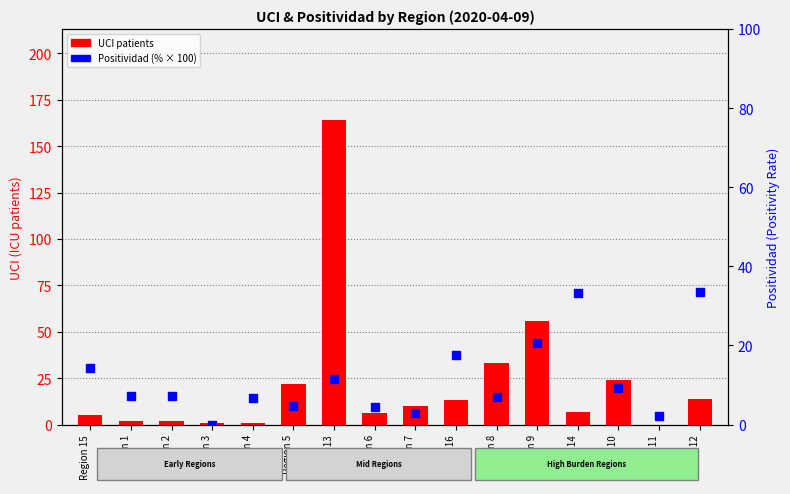

What is the total value across all series at Region 14?

40.3